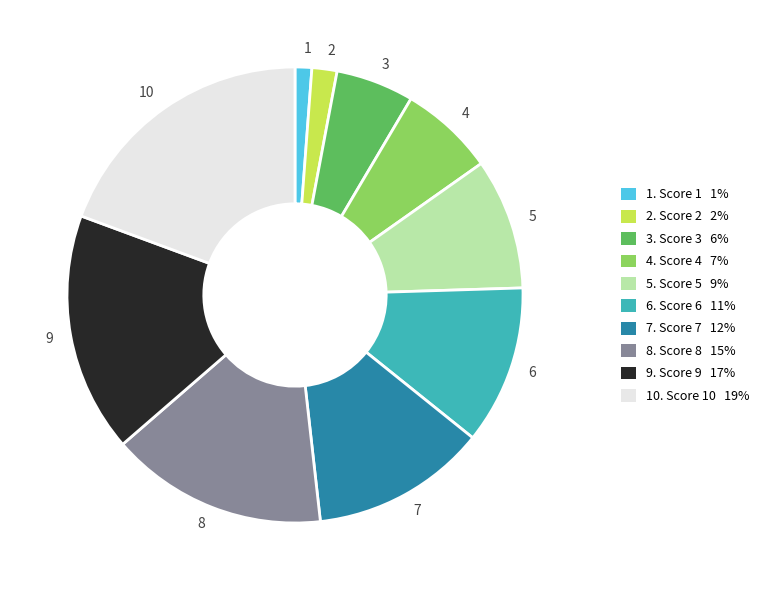

Combined, do 4 and 8 account for over 50%?

No